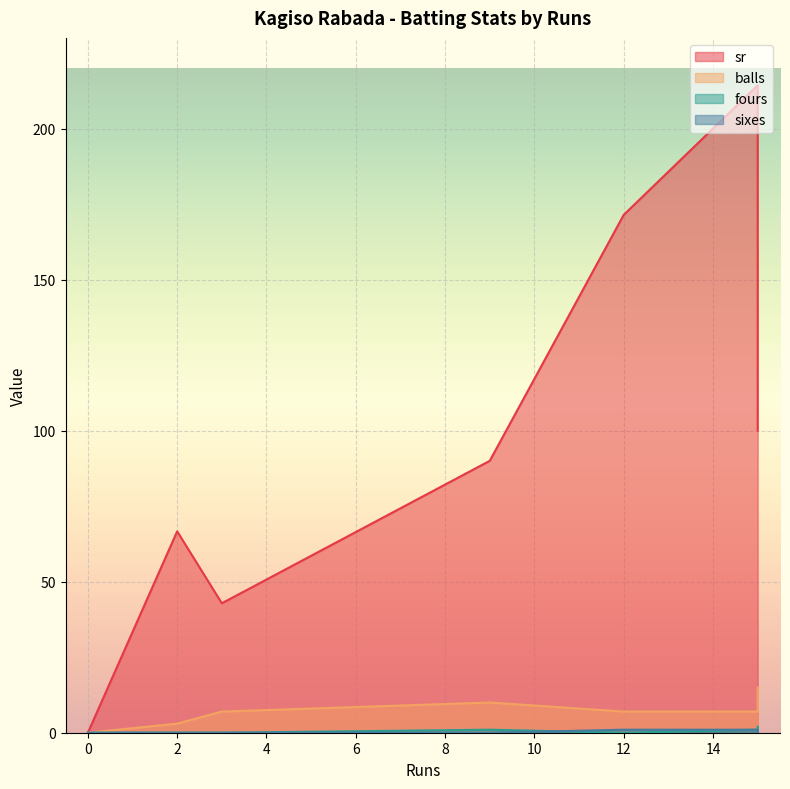

Which series has the widest spread of values?

sr